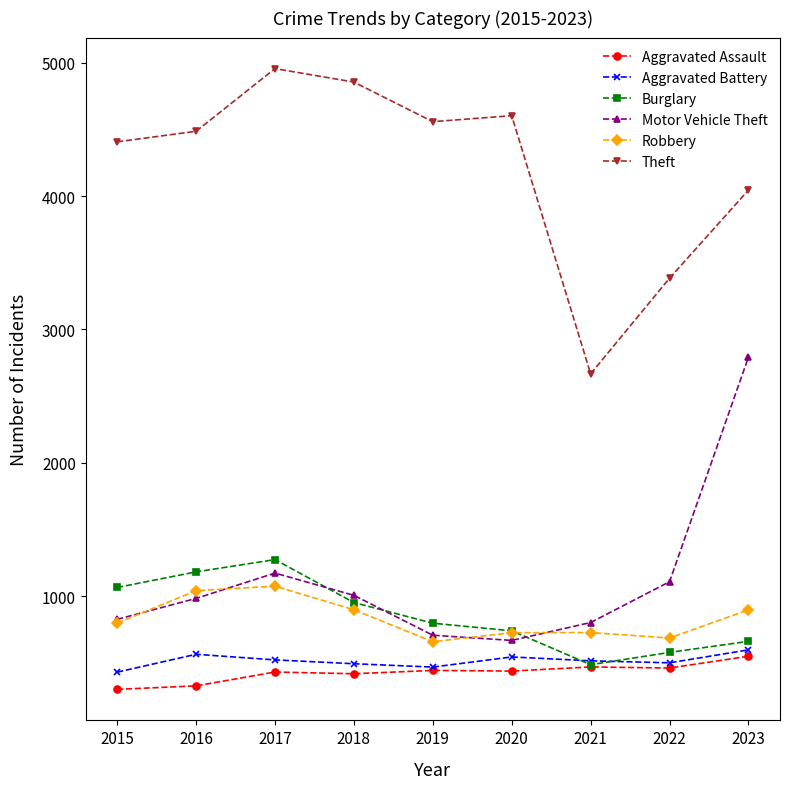

What is the minimum value shown in the chart?

301